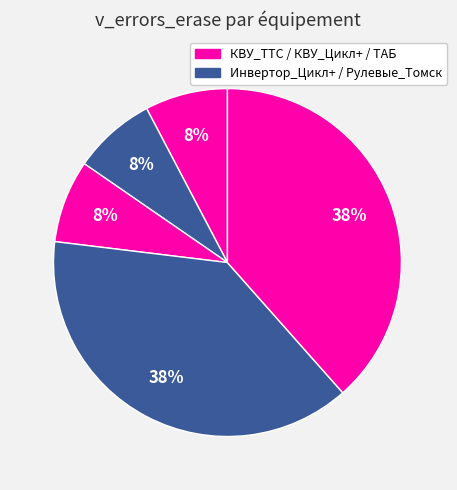

How many slices are in this pie chart?

5